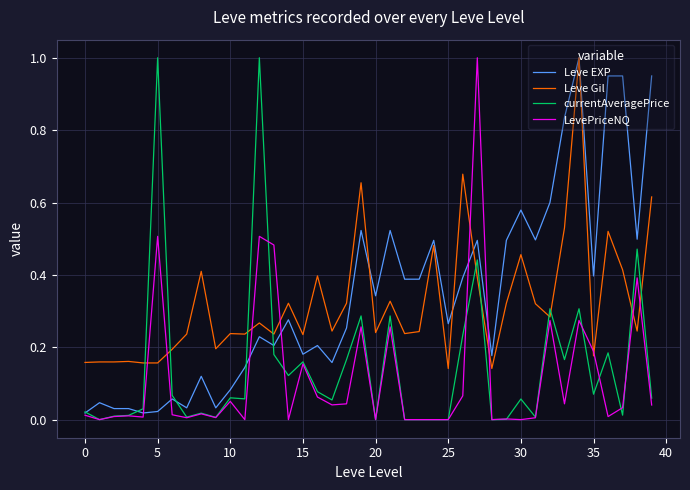

Does the chart display data point markers on the line(s)?

No